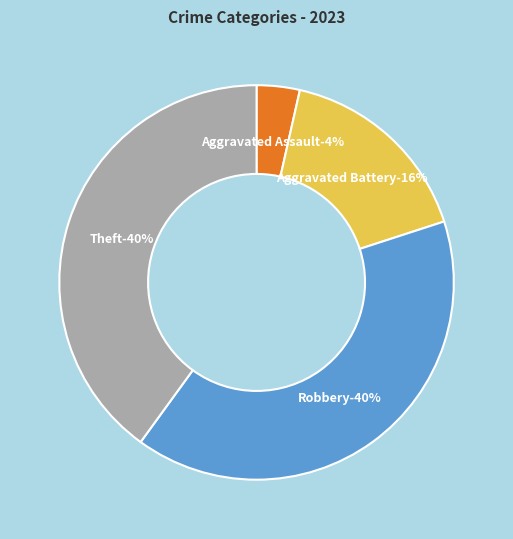

Combined, what portion of the pie is Homicide and Robbery?

40.0%